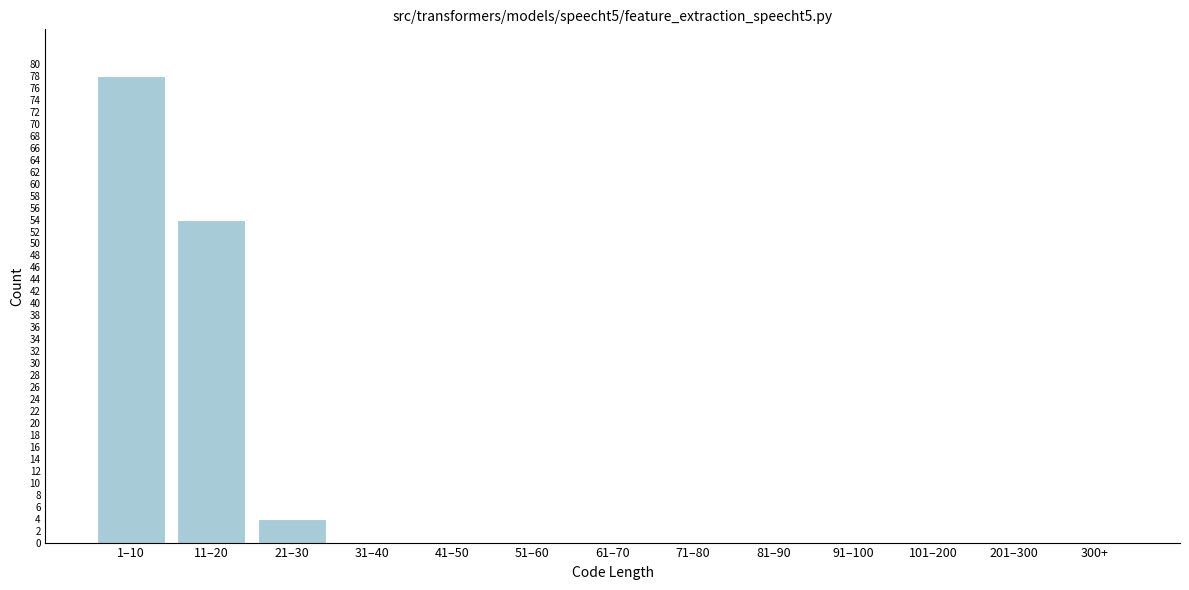

Reading left to right, list all the values displayed in this chart.

1–10=78	11–20=54	21–30=4	31–40=0	41–50=0	51–60=0	61–70=0	71–80=0	81–90=0	91–100=0	101–200=0	201–300=0	300+=0